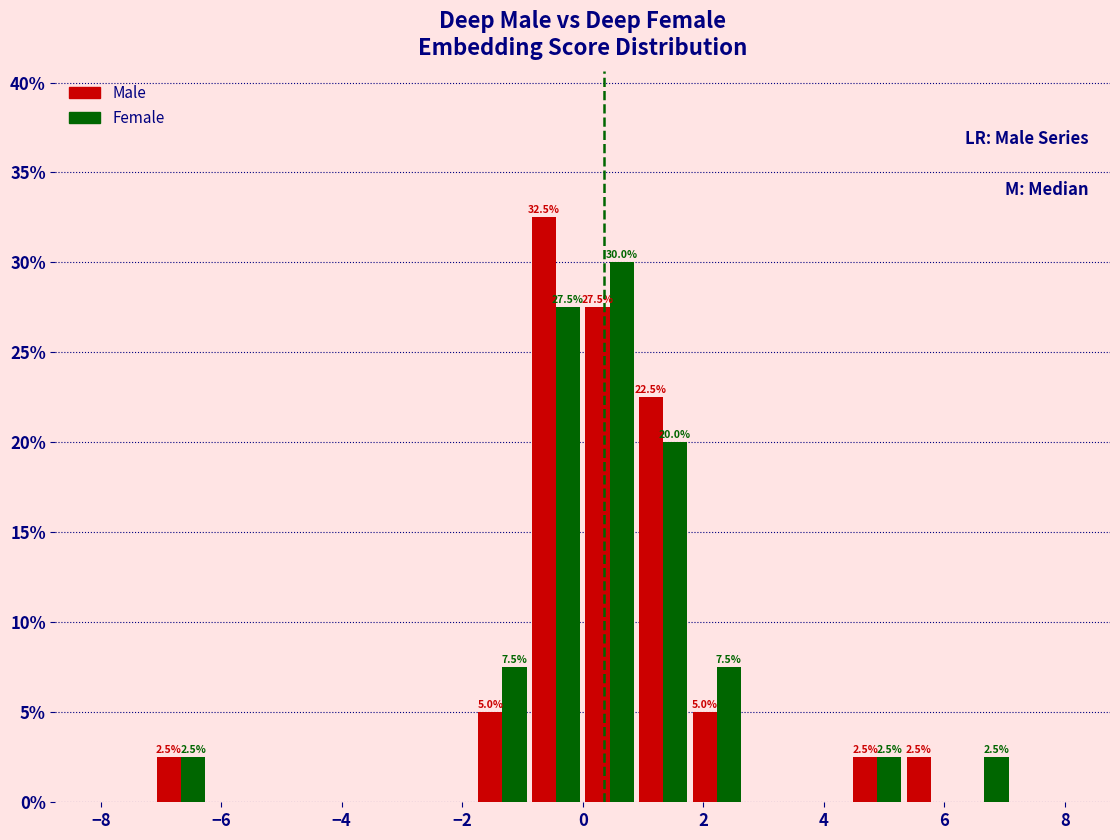

In the Female series, which range on the x-axis has the tallest bar?

0.0 to 0.8